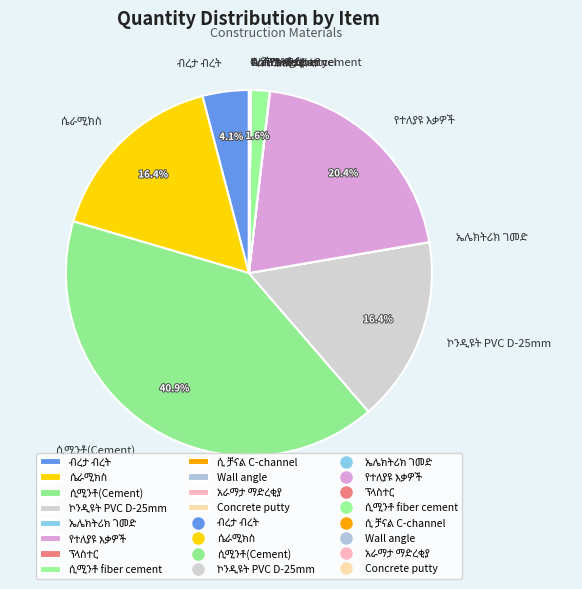

Does any single category account for the majority?

No